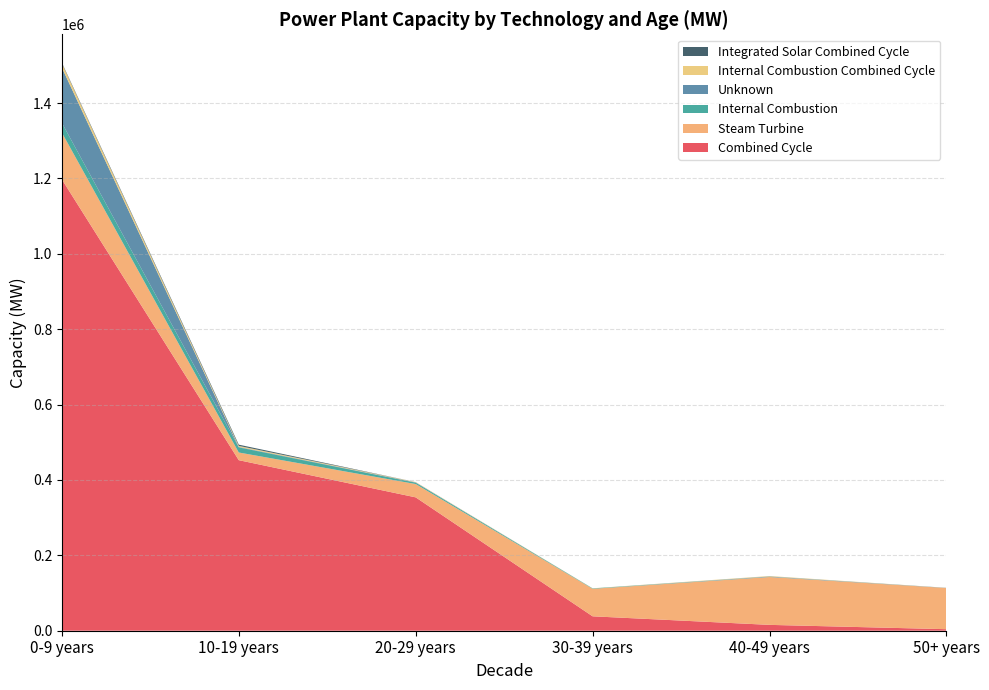

Reading left to right, list all the values displayed in this chart.

Combined Cycle: 0-9 years=1197409.2	10-19 years=452468.1	20-29 years=353830.7	30-39 years=38242.0	40-49 years=15523.1	50+ years=4049.0
Steam Turbine: 0-9 years=124125.3	10-19 years=20369.6	20-29 years=35348.0	30-39 years=72996.0	40-49 years=126982.4	50+ years=109324.2
Internal Combustion: 0-9 years=25970.8	10-19 years=13553.8	20-29 years=3554.6	30-39 years=1072.0	40-49 years=417.6	50+ years=90.0
Unknown: 0-9 years=146464.3	10-19 years=1186.0	20-29 years=876.0	30-39 years=0.0	40-49 years=1065.0	50+ years=364.0
Internal Combustion Combined Cycle: 0-9 years=11142.3	10-19 years=2843.3	20-29 years=842.9	30-39 years=313.0	40-49 years=1153.0	50+ years=111.8
Integrated Solar Combined Cycle: 0-9 years=1940.0	10-19 years=3212.0	20-29 years=0.0	30-39 years=0.0	40-49 years=0.0	50+ years=0.0